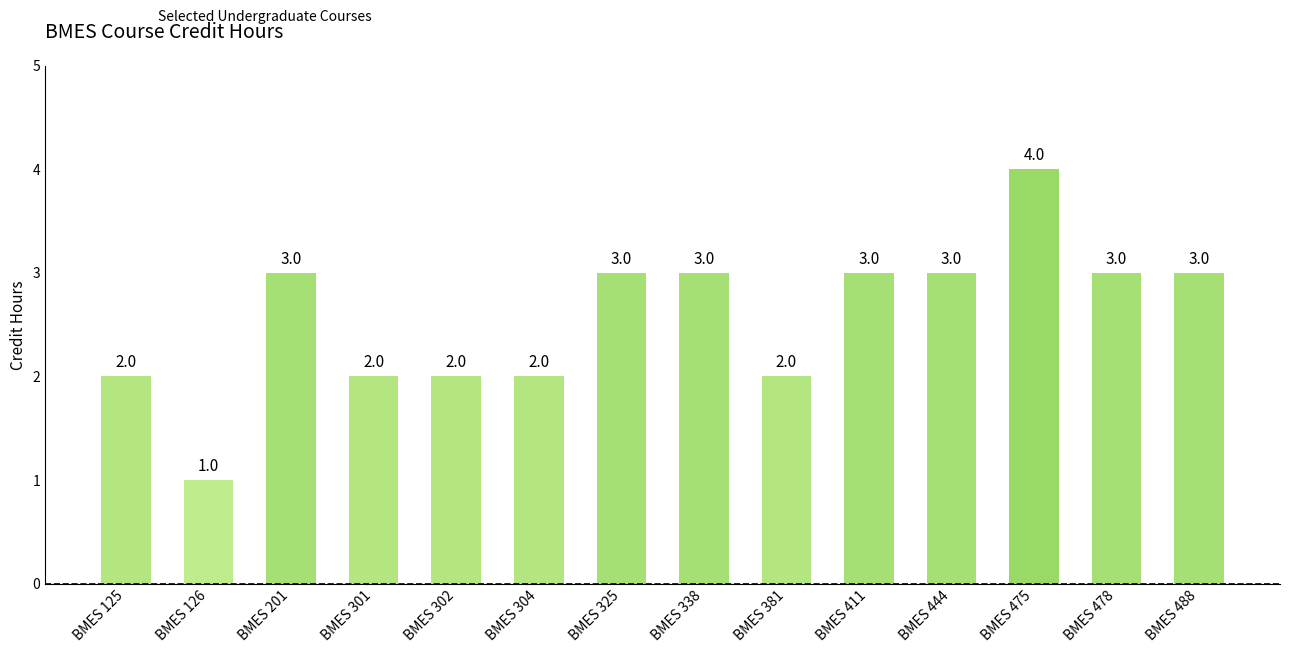

What is the average value?

3